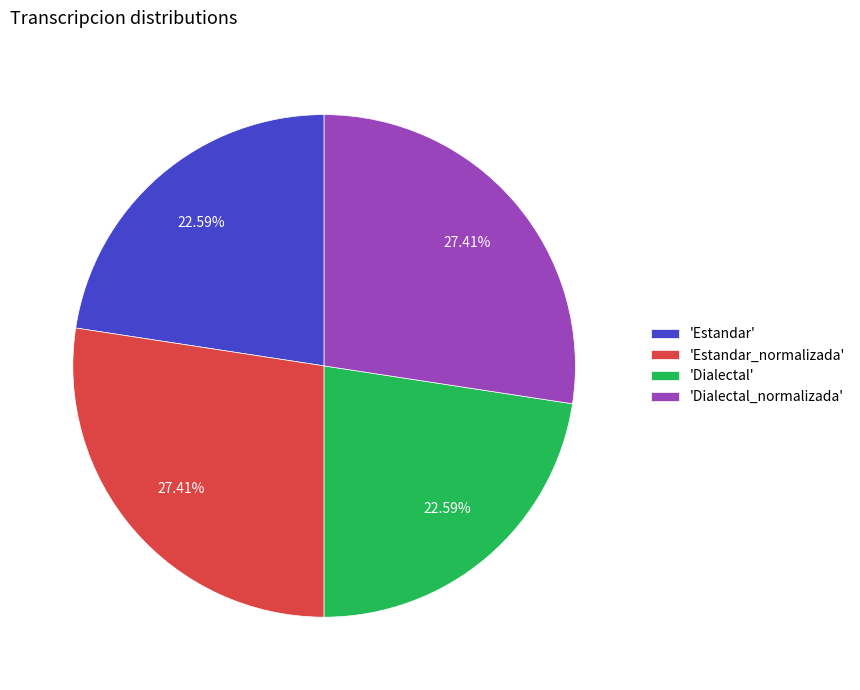

To the nearest percent, what is the average slice percentage?

25%